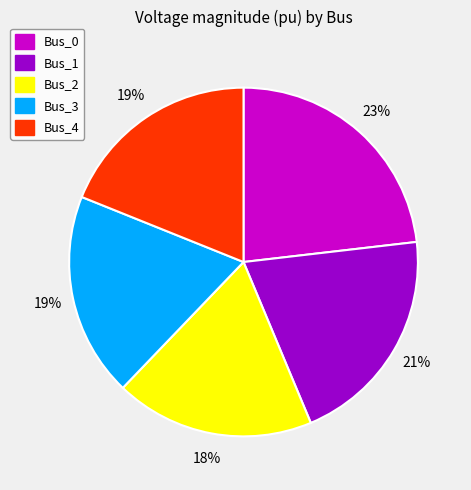

To the nearest percent, what portion does Bus_4 represent?

19%